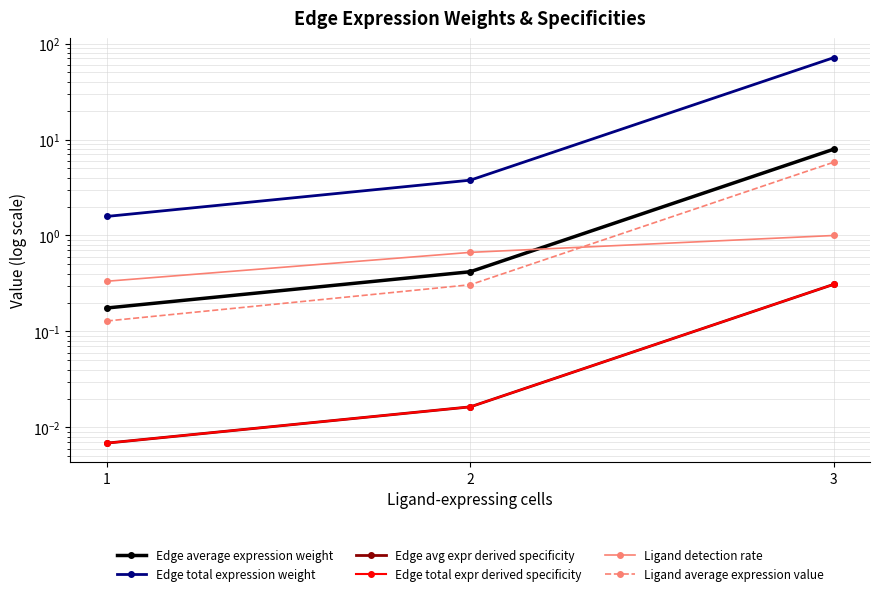

Reading left to right, list all the values displayed in this chart.

Edge average expression weight: 0.2	0.4	7.9
Edge total expression weight: 1.6	3.8	71.4
Edge avg expr derived specificity: 0.0	0.0	0.3
Edge total expr derived specificity: 0.0	0.0	0.3
Ligand detection rate: 0.3	0.7	1.0
Ligand average expression value: 0.1	0.3	5.8